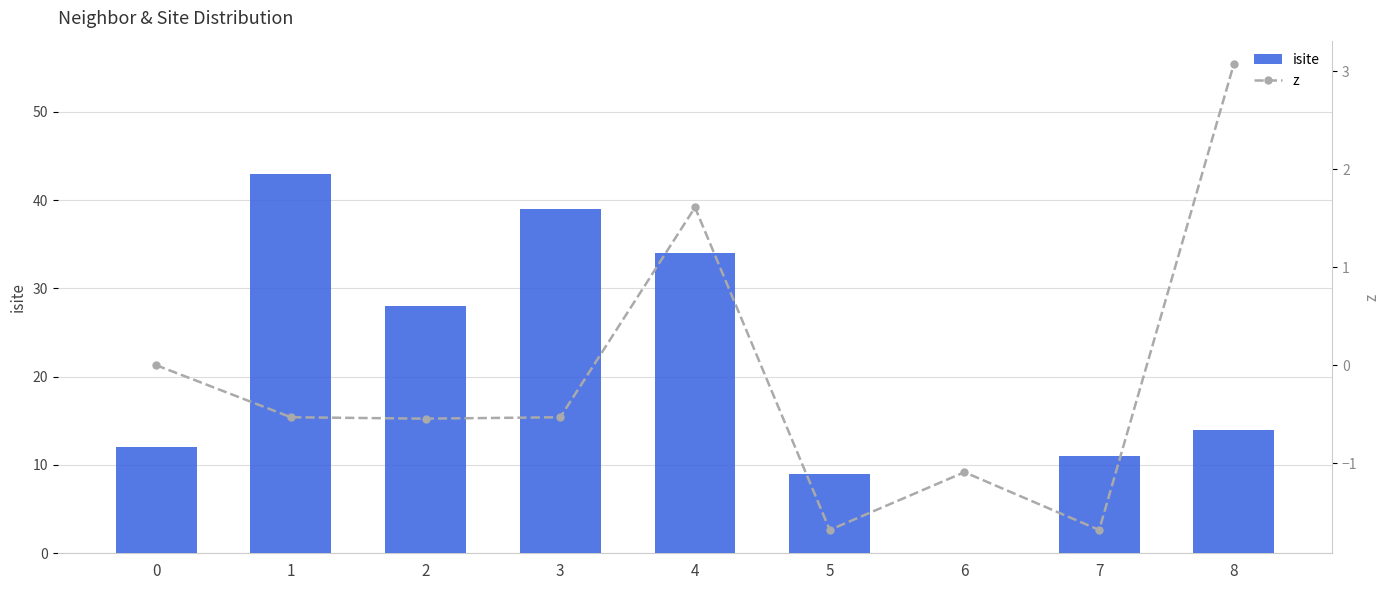

The z series shows -0.5 at 1. True or false?

True